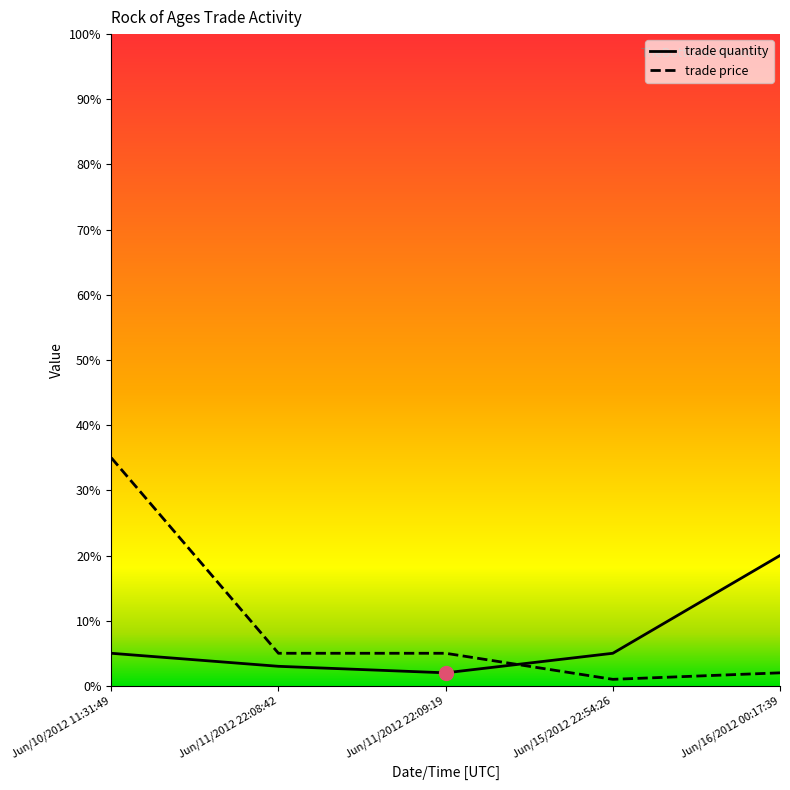

The trade quantity series shows 2 at Jun/11/2012 22:09:19. True or false?

True